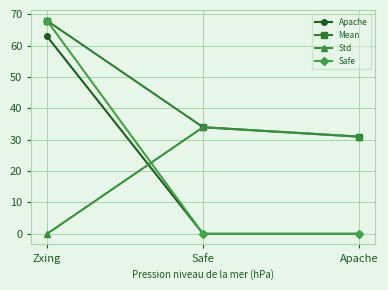

True or false: Safe has a value of 0 at Apache.

True